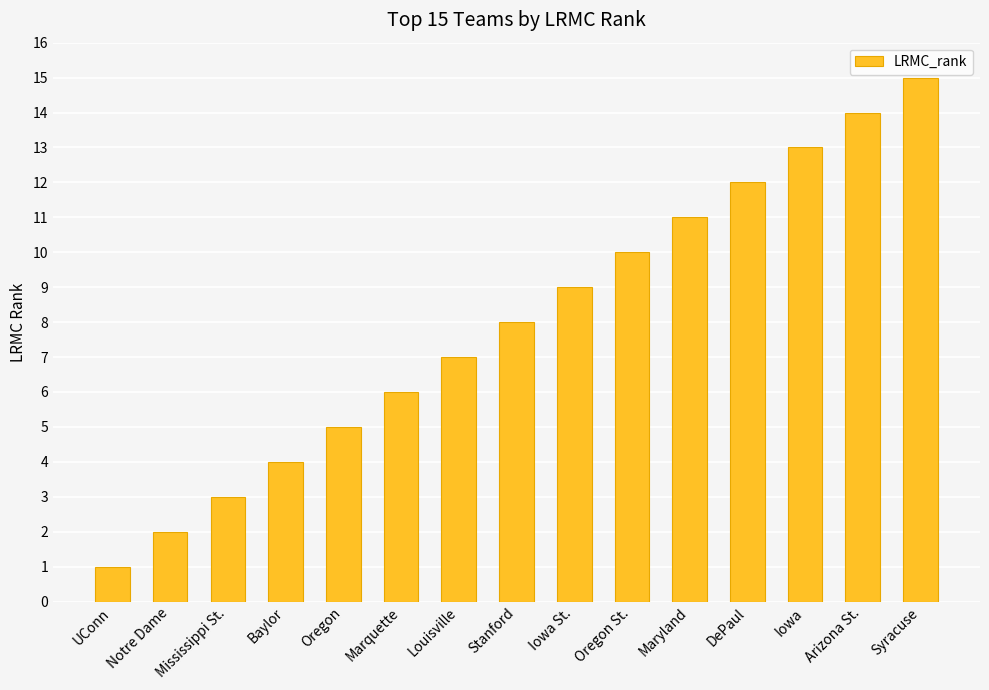

How many categories are shown in the chart?

15